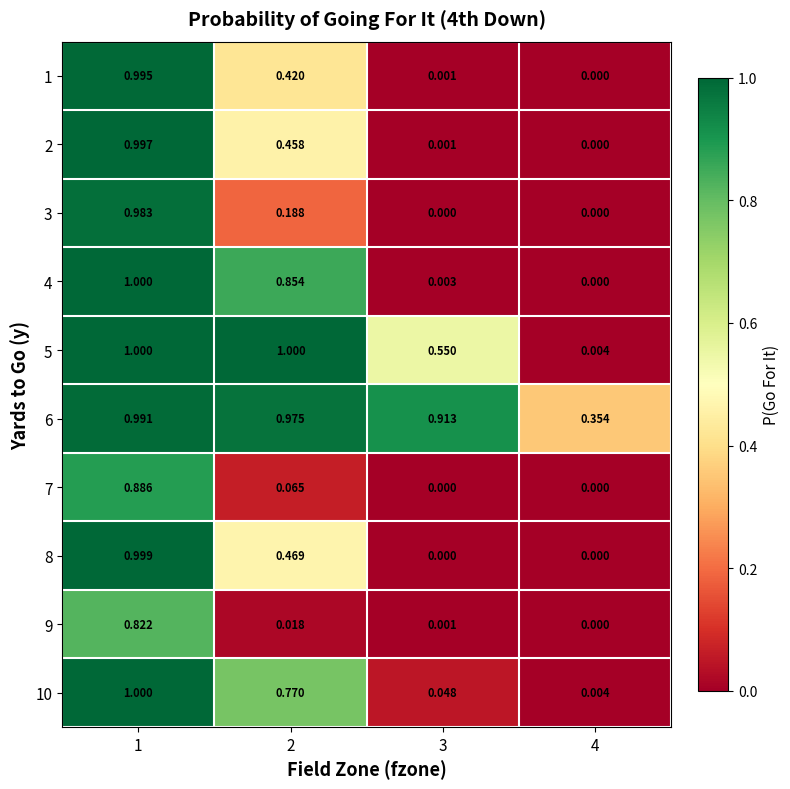

Is the value of 6 at 1 greater than the value of 1 at 3?

Yes